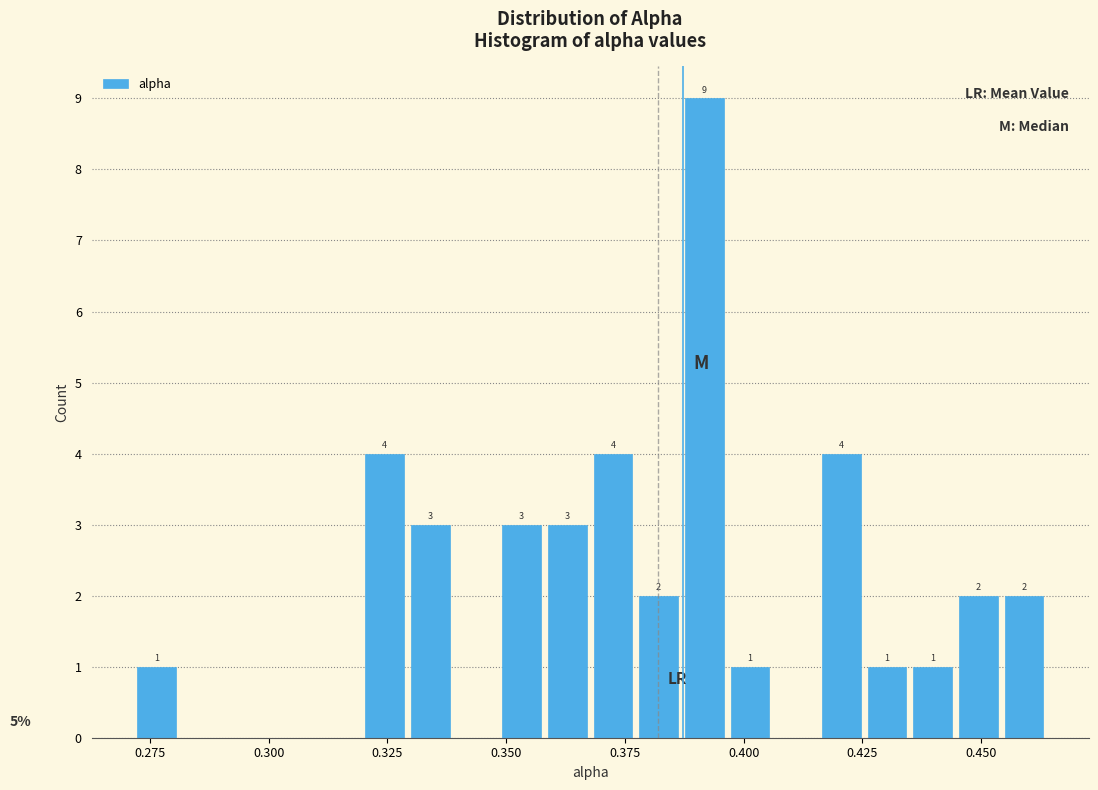

Around what value on the x-axis is the tallest bar? Give the approximate position of its centre, as read against the axis.

0.390